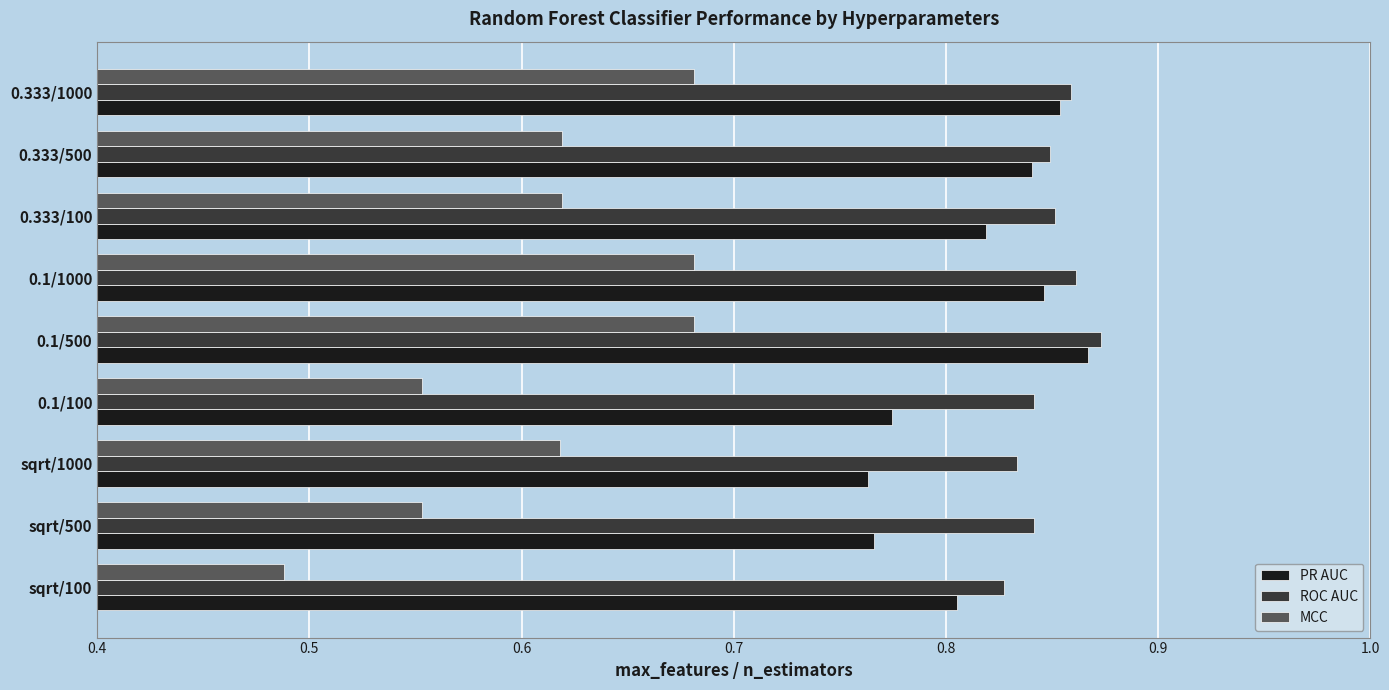

What is the sum of the PR AUC values at 0.333/1000 and 0.1/500?

1.7